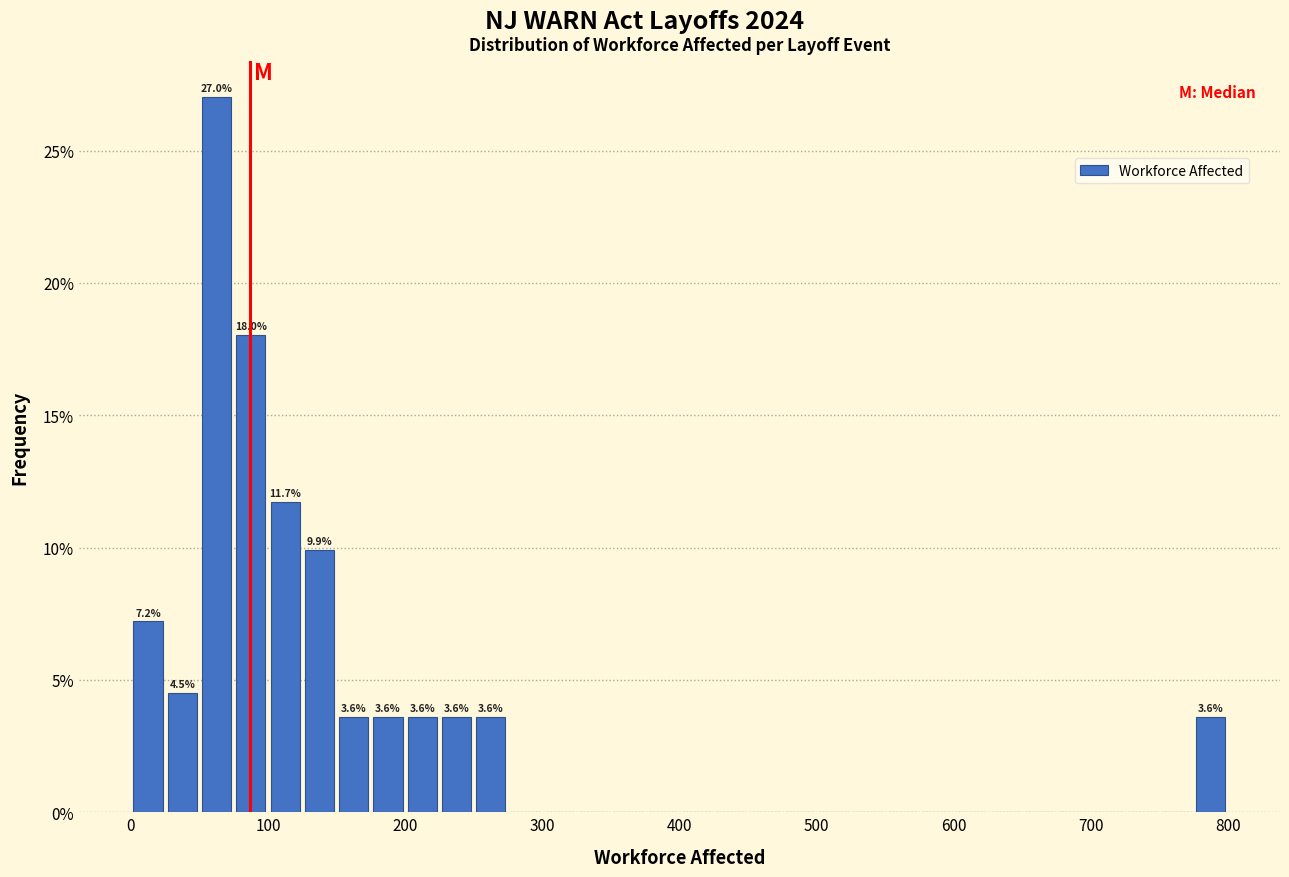

Around what value on the x-axis is the tallest bar? Give the approximate position of its centre, as read against the axis.

60